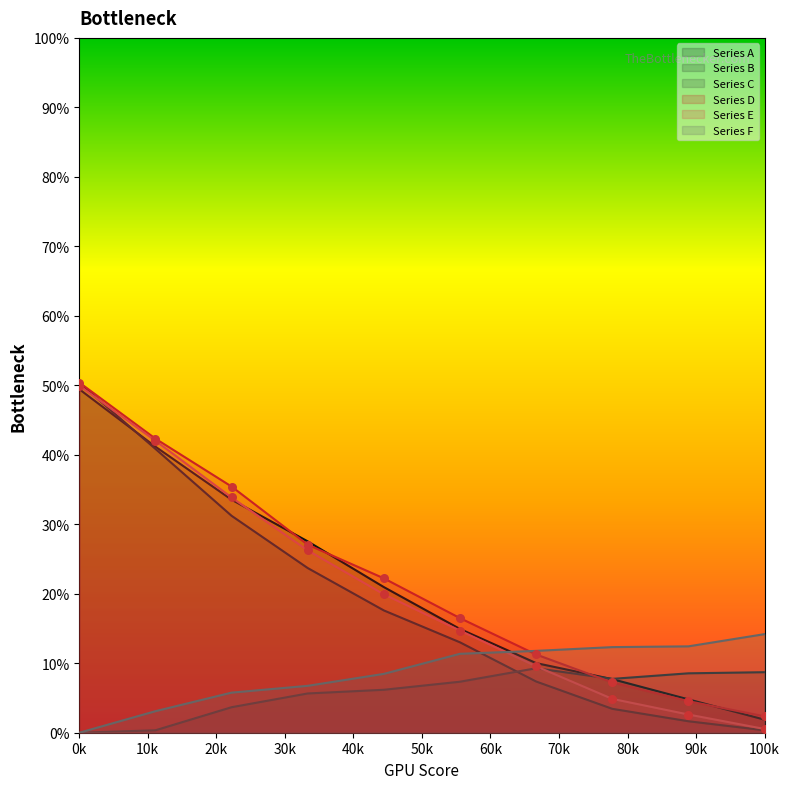

Which series has the largest Y range (max minus min)?

Series B